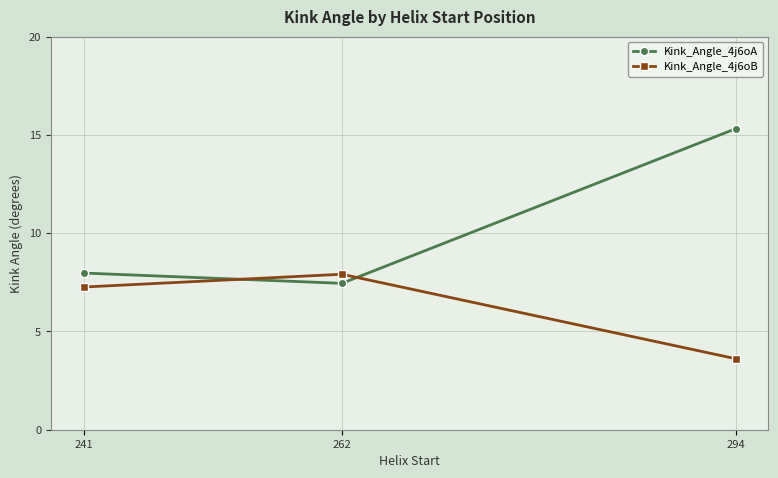

What is the average value of the Kink_Angle_4j6oB series?

6.3